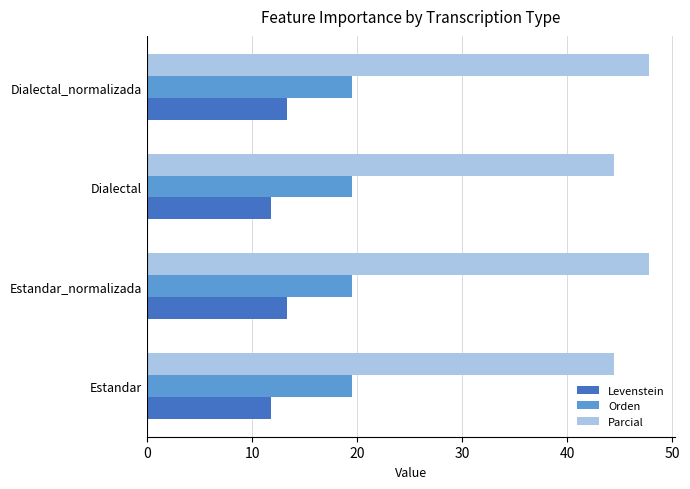

What is the difference between the maximum and second lowest values in the Parcial series?

3.4